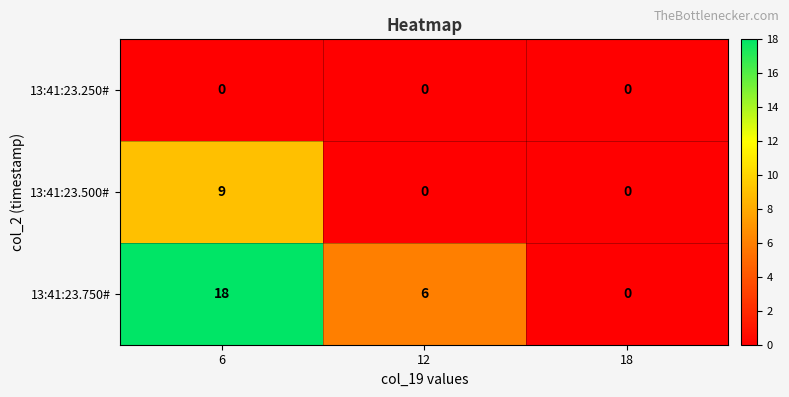

Rank the series by their maximum value, from lowest to highest.

13:41:23.250#, 13:41:23.500#, 13:41:23.750#